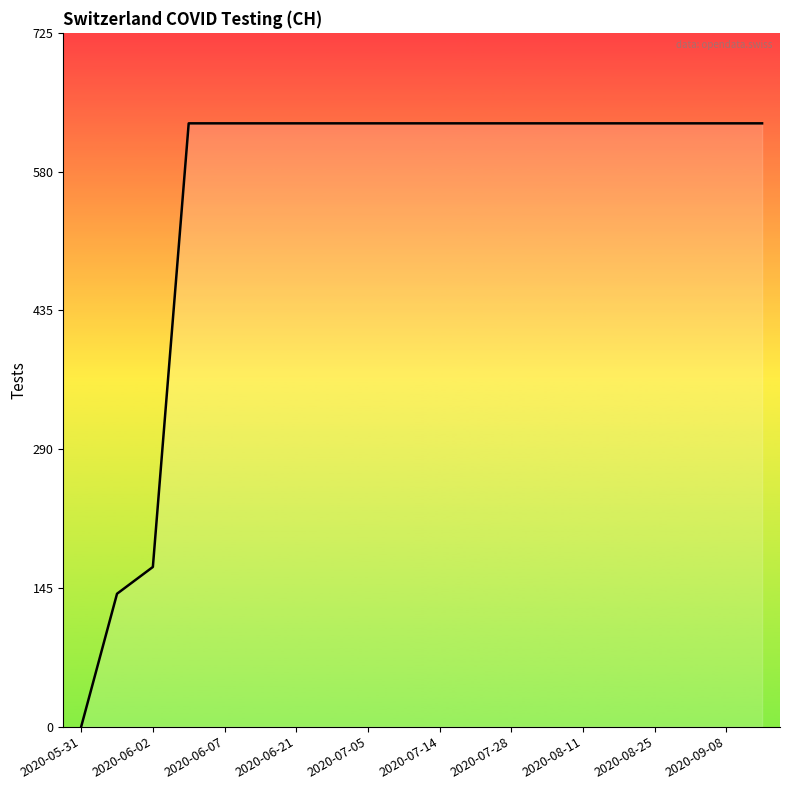

What is the difference between the maximum and minimum values?

631